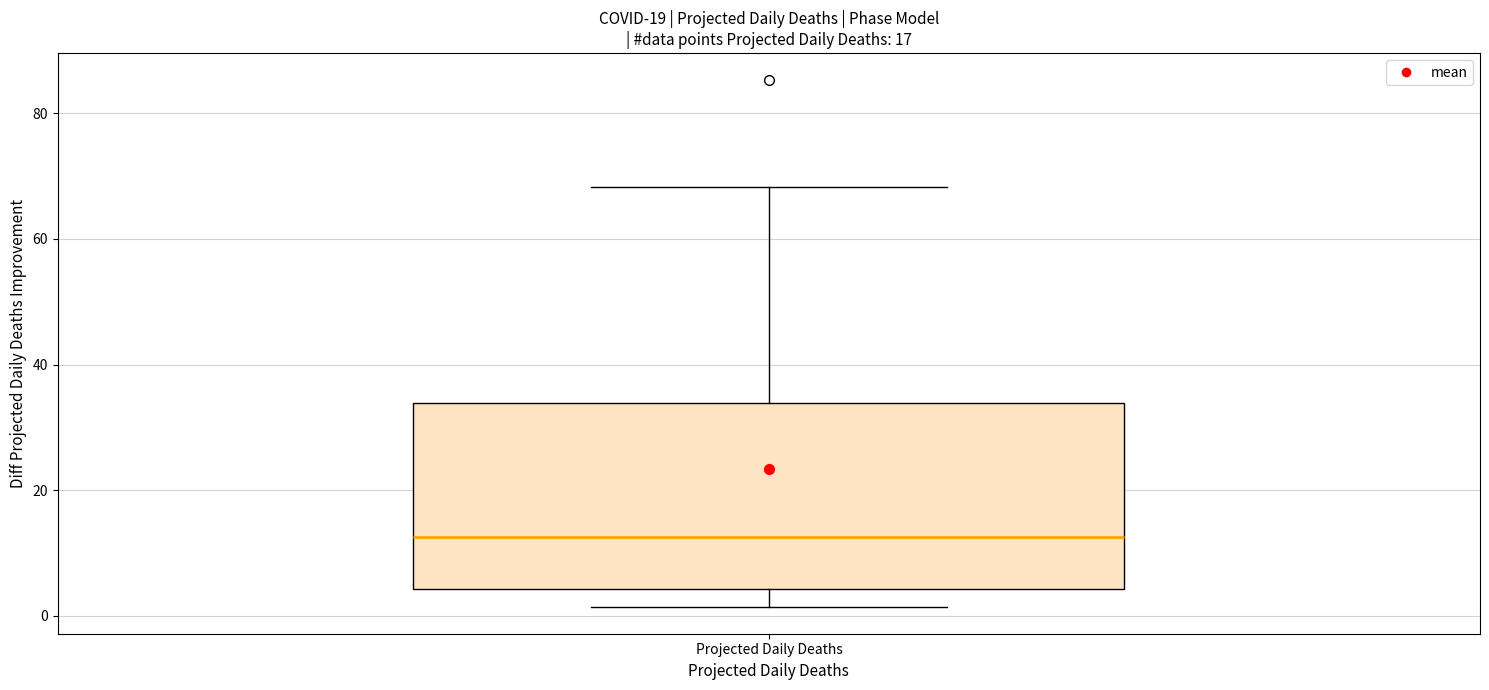

Read this box plot against the y-axis: the position of the median line, the range covered by the box, and the ends of both whiskers. The values are not printed on the chart, so give them approximately, as read against the axis.

median 12, box 4 to 34, whiskers 2 to 68